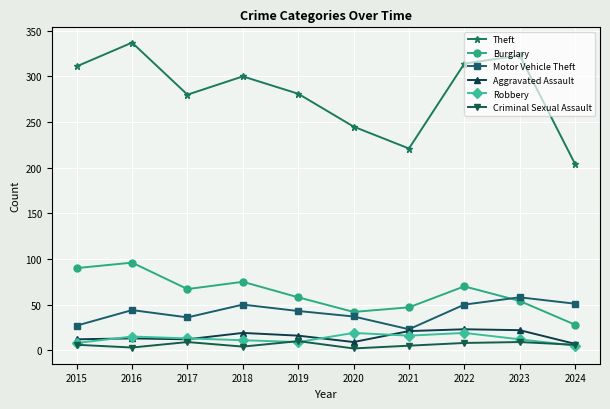

True or false: Robbery has a value of 9 at 2019.

True